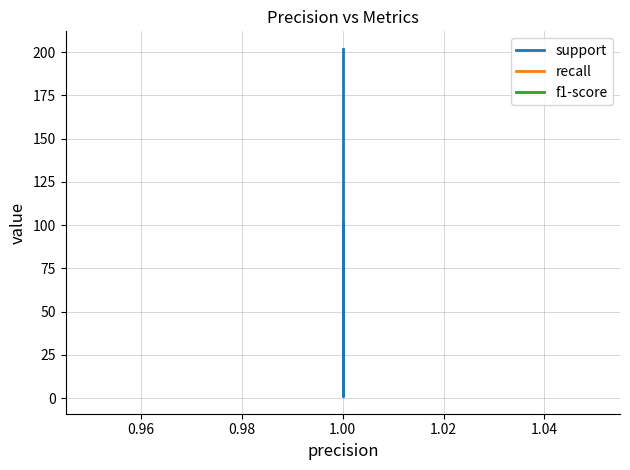

Which series changed the most between 0.94 and 0.98?

support